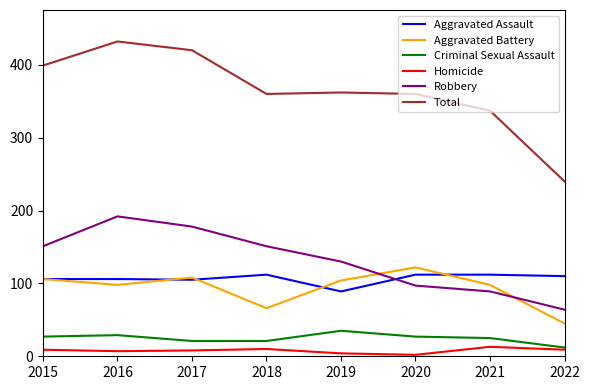

What is the highest value of the Homicide series?

13